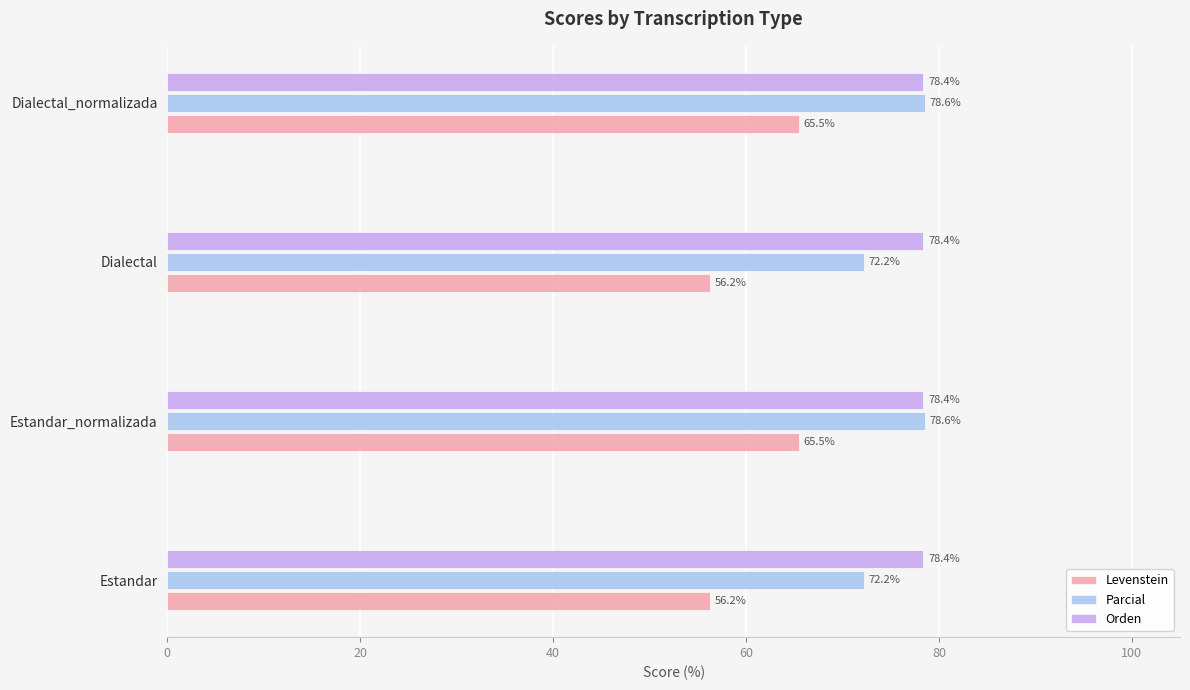

At how many categories does at least one series exceed 64?

4